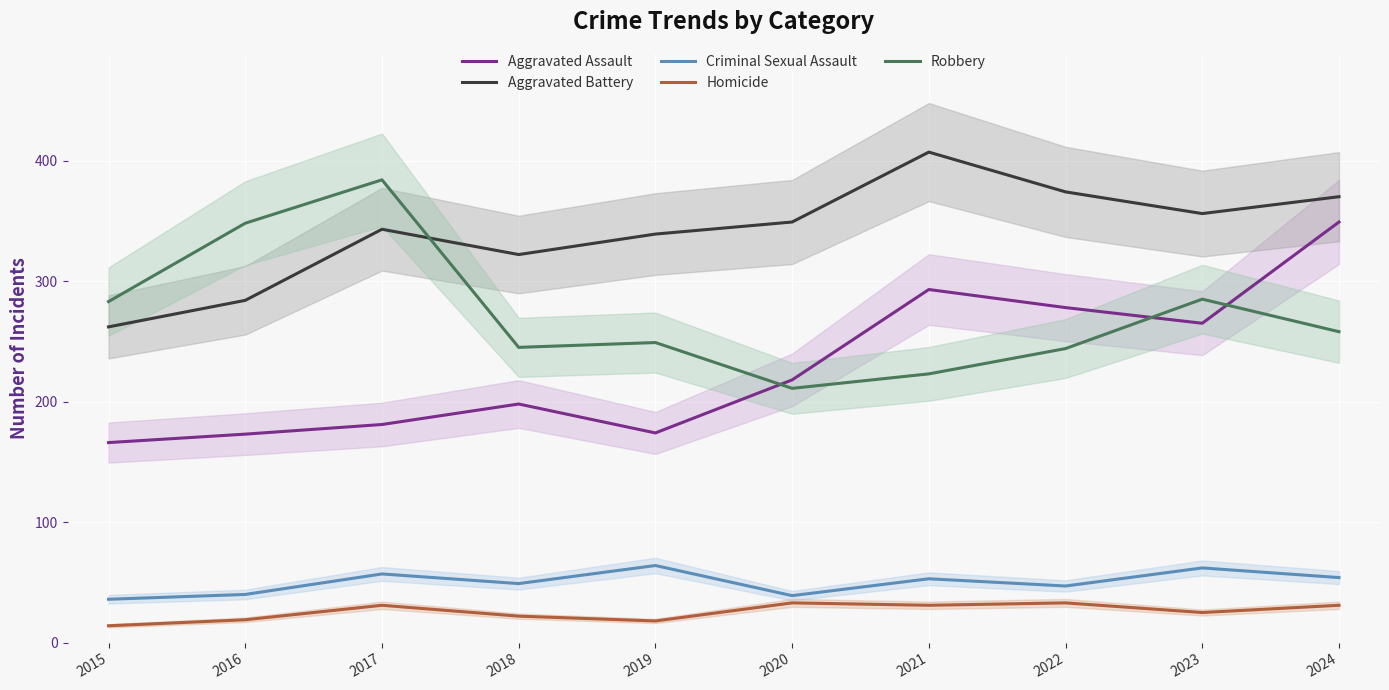

What is the average value of the Aggravated Assault series?

230